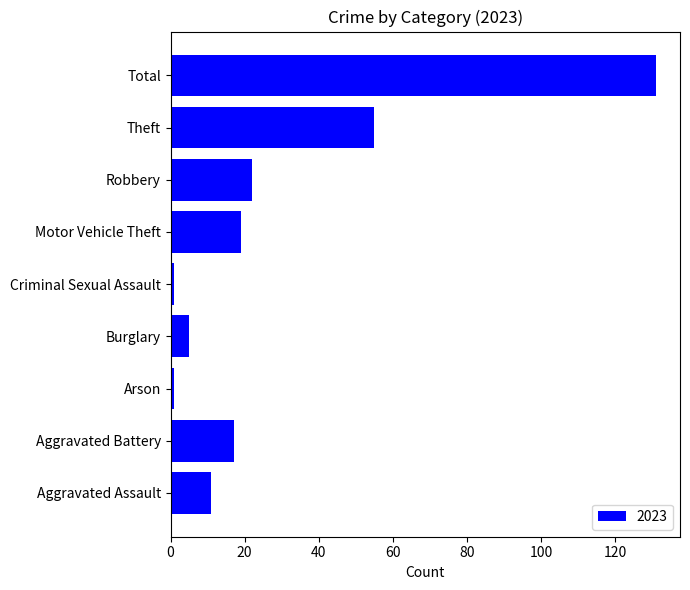

How many bars are there in total?

9